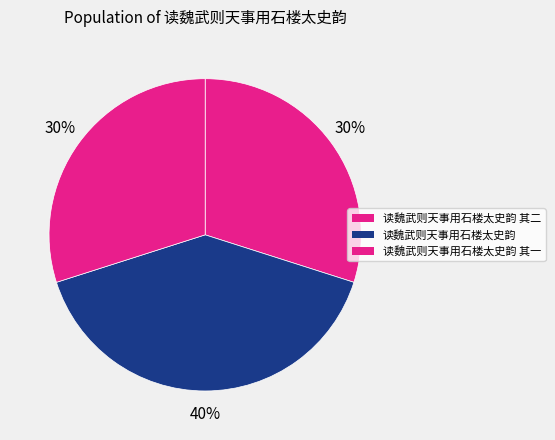

Which category has the biggest portion of the pie?

读魏武则天事用石楼太史韵